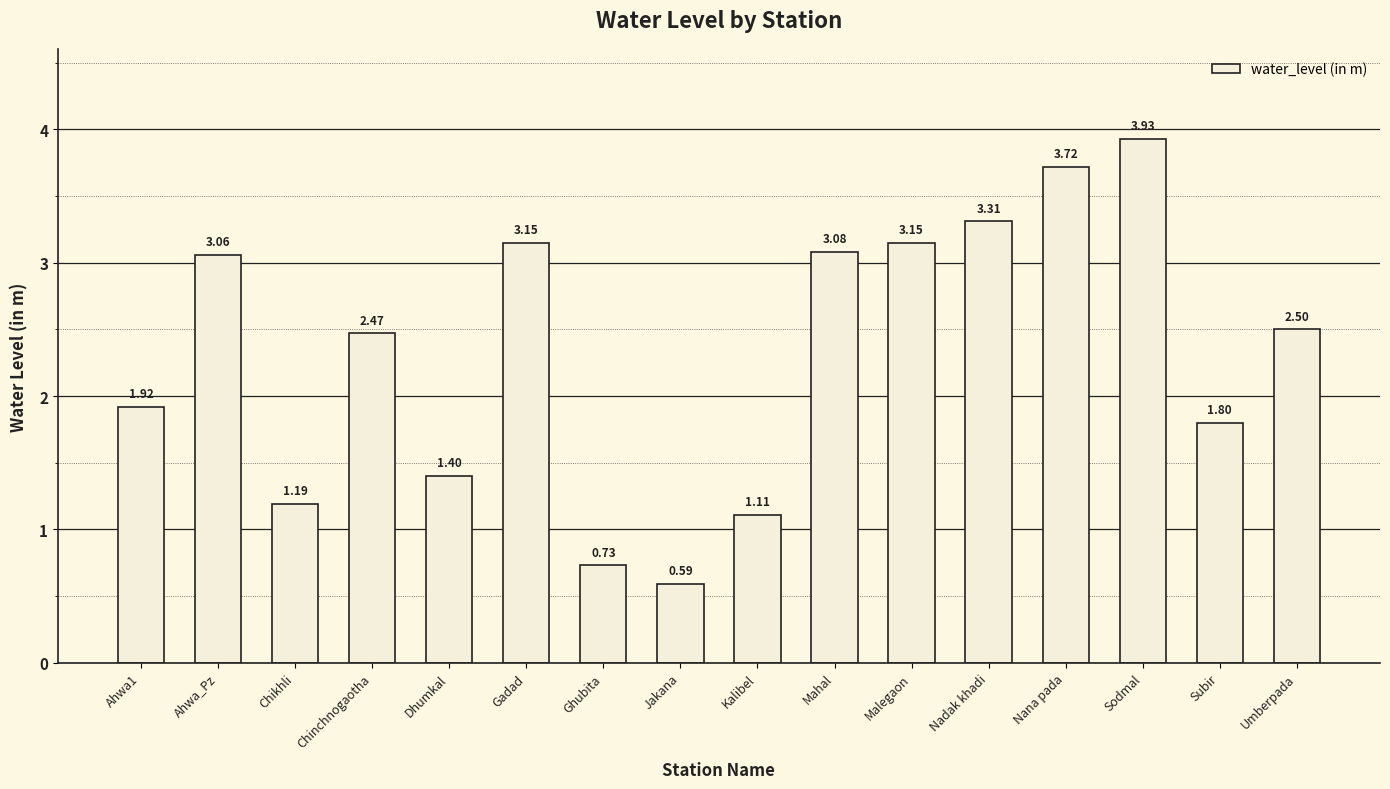

What position from the right is Jakana?

9